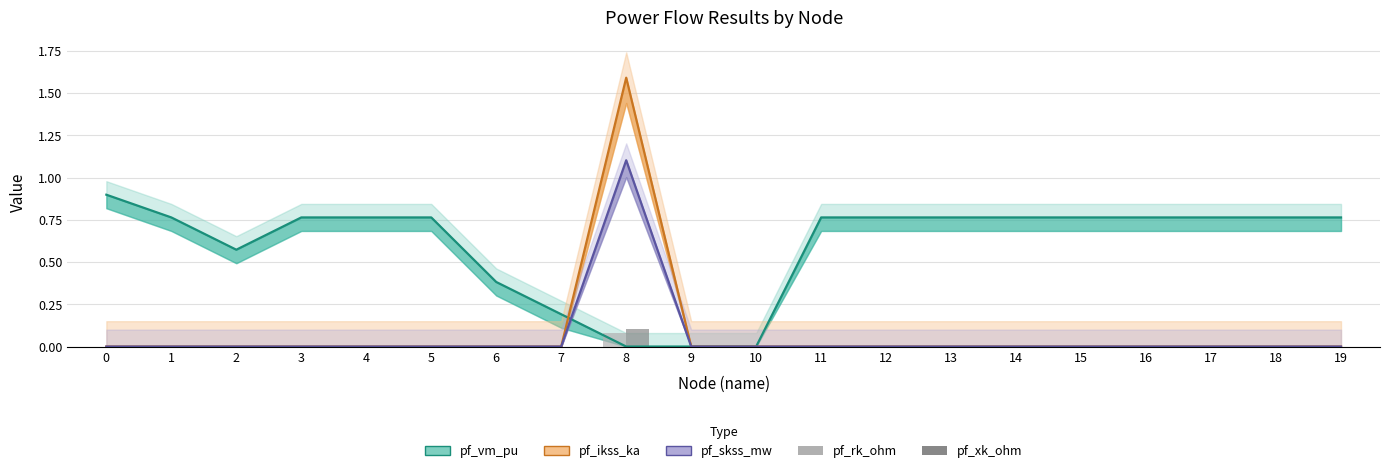

Between 7 and 0, which is larger?

7